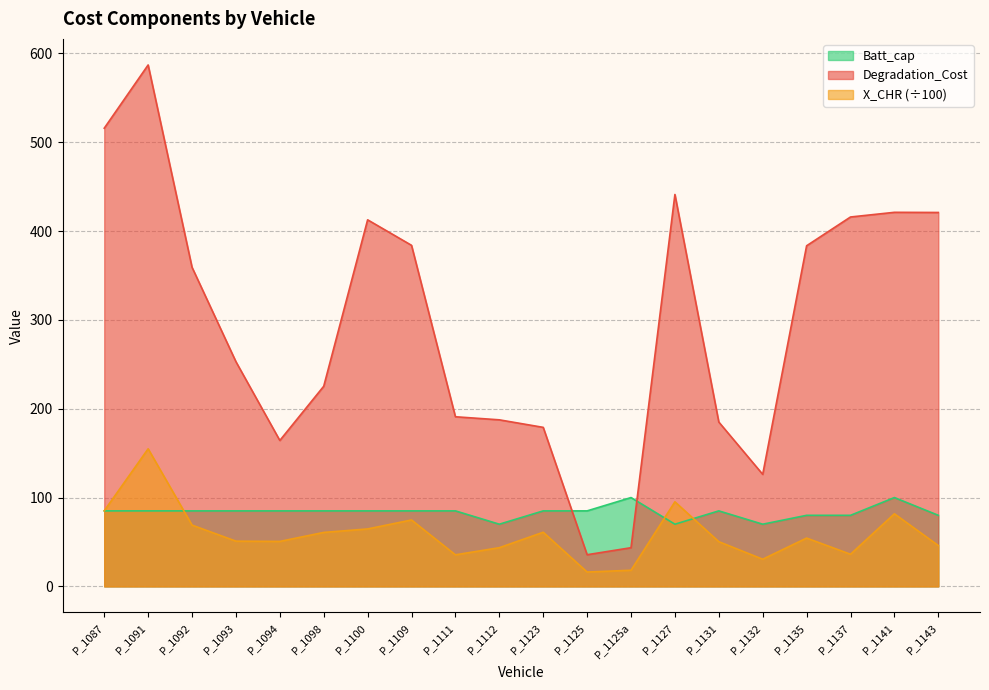

How many data points does each series have?

20